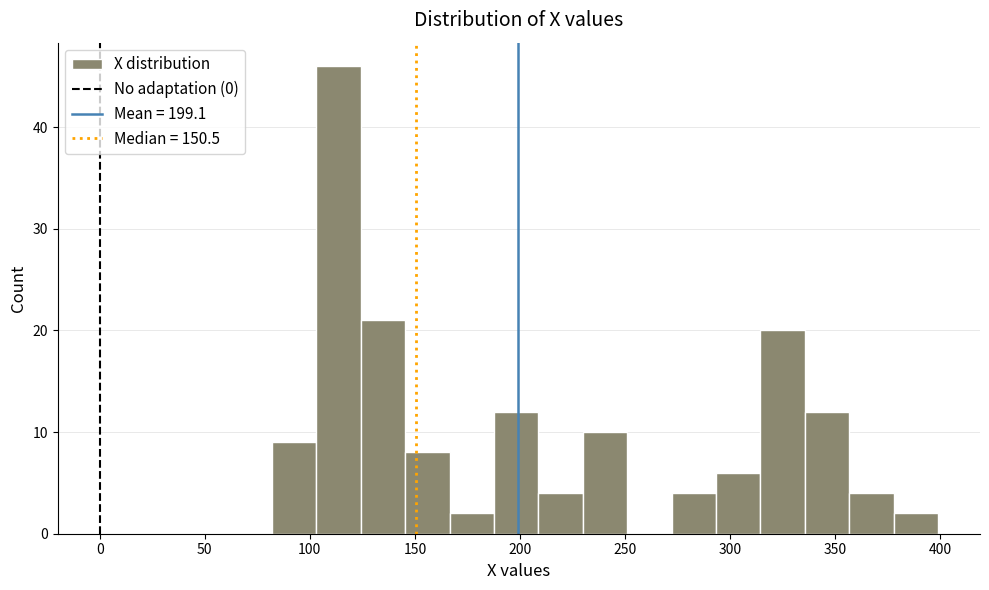

How tall is the bar that spans 355 to 380 on the x-axis? Neither the bar edges nor the heights are printed on the chart, so give them approximately, as read against the axes.

4